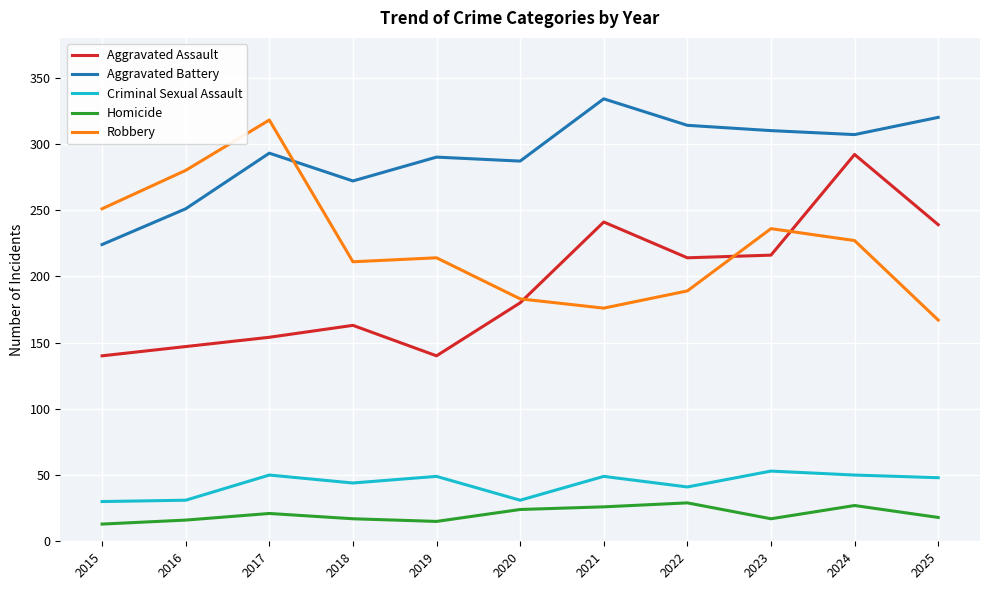

Where is Robbery nearest to the value 242?

2023